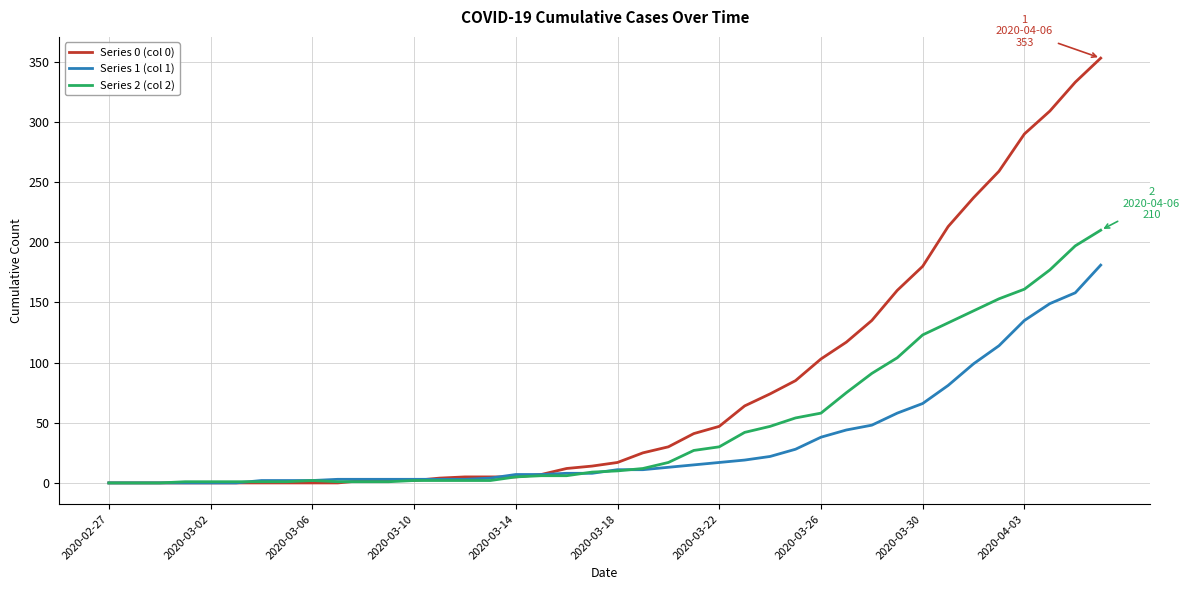

What is the greatest value displayed?

353